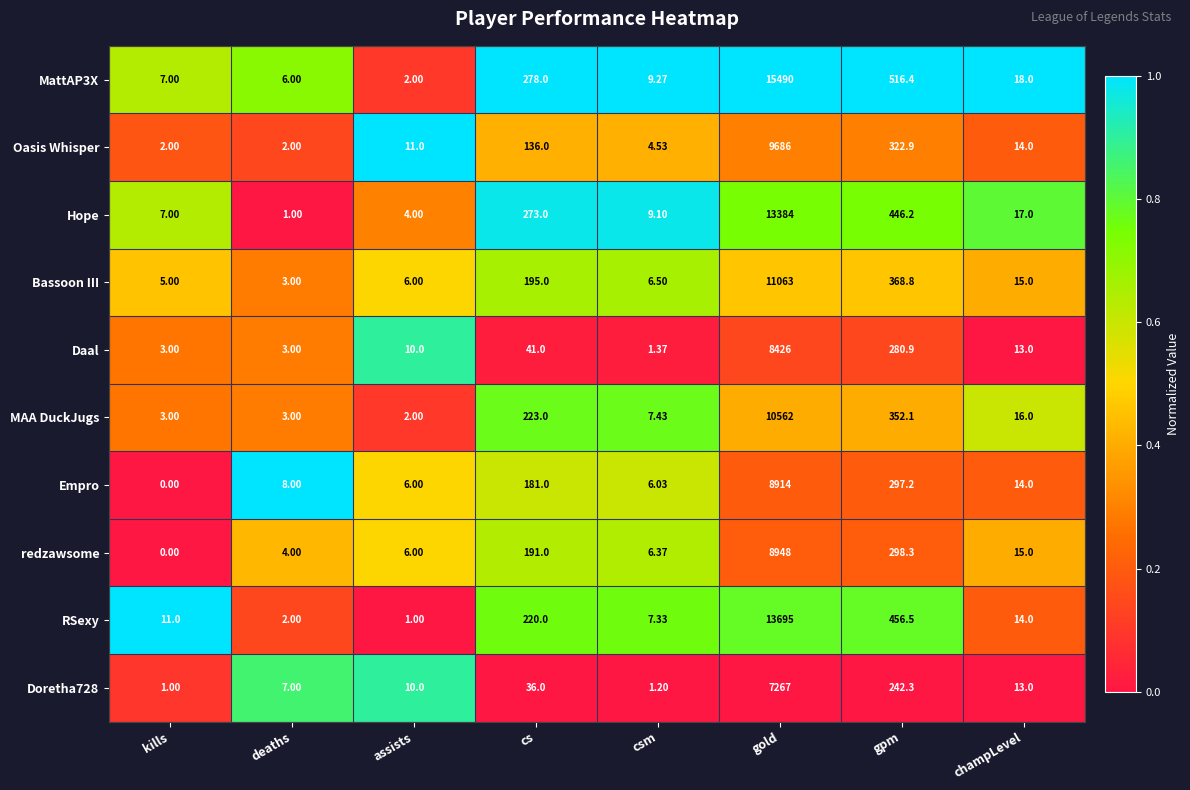

Which category has the highest value in the Daal series?

gold